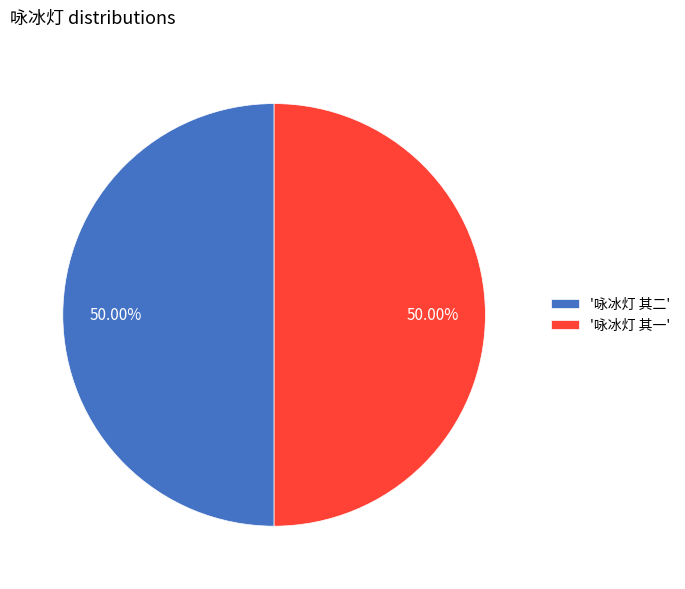

Approximately how many times larger is the value at '咏冰灯 其二' compared to '咏冰灯 其一'?

1.0